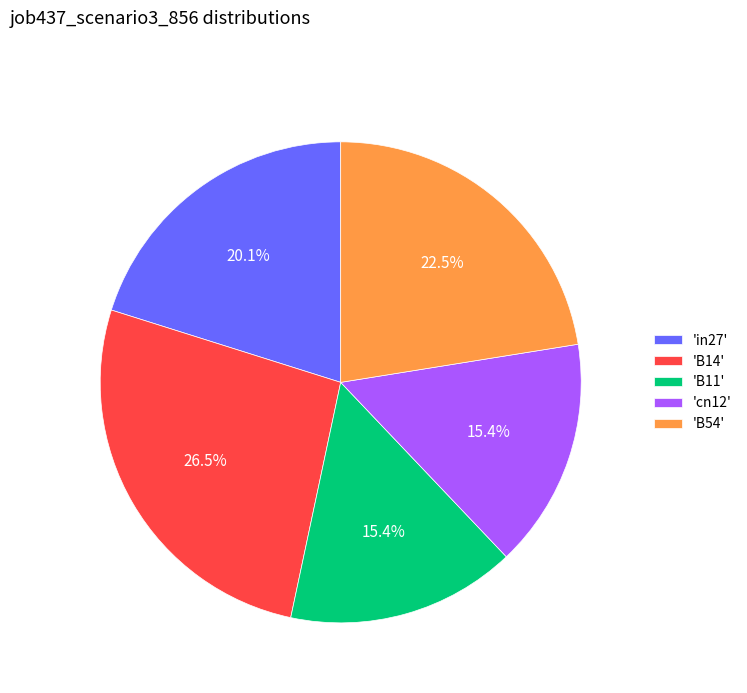

To the nearest percent, what is the difference between the largest and smallest slice percentages?

11%